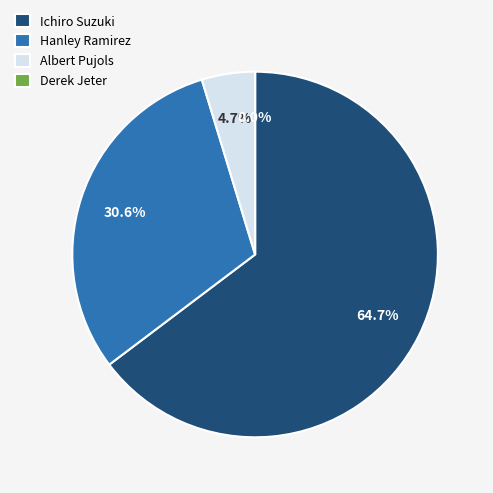

To the nearest percent, what is the combined percentage of Ichiro Suzuki and Albert Pujols?

69%